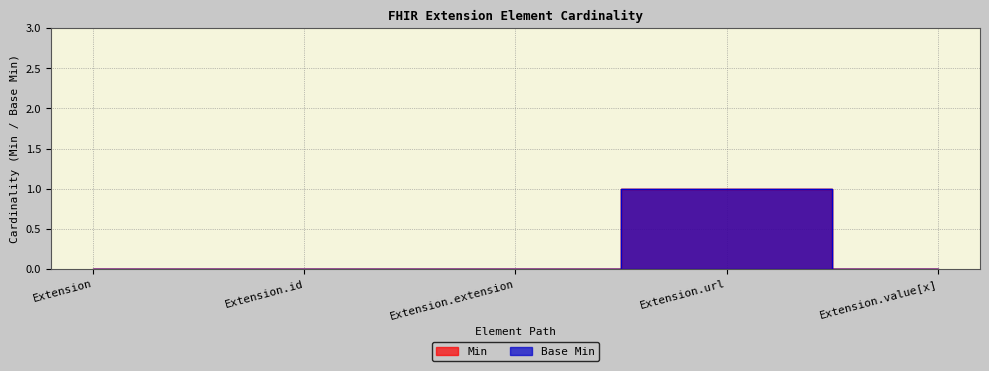

True or false: Base Min has more than 1 interior local peaks.

False